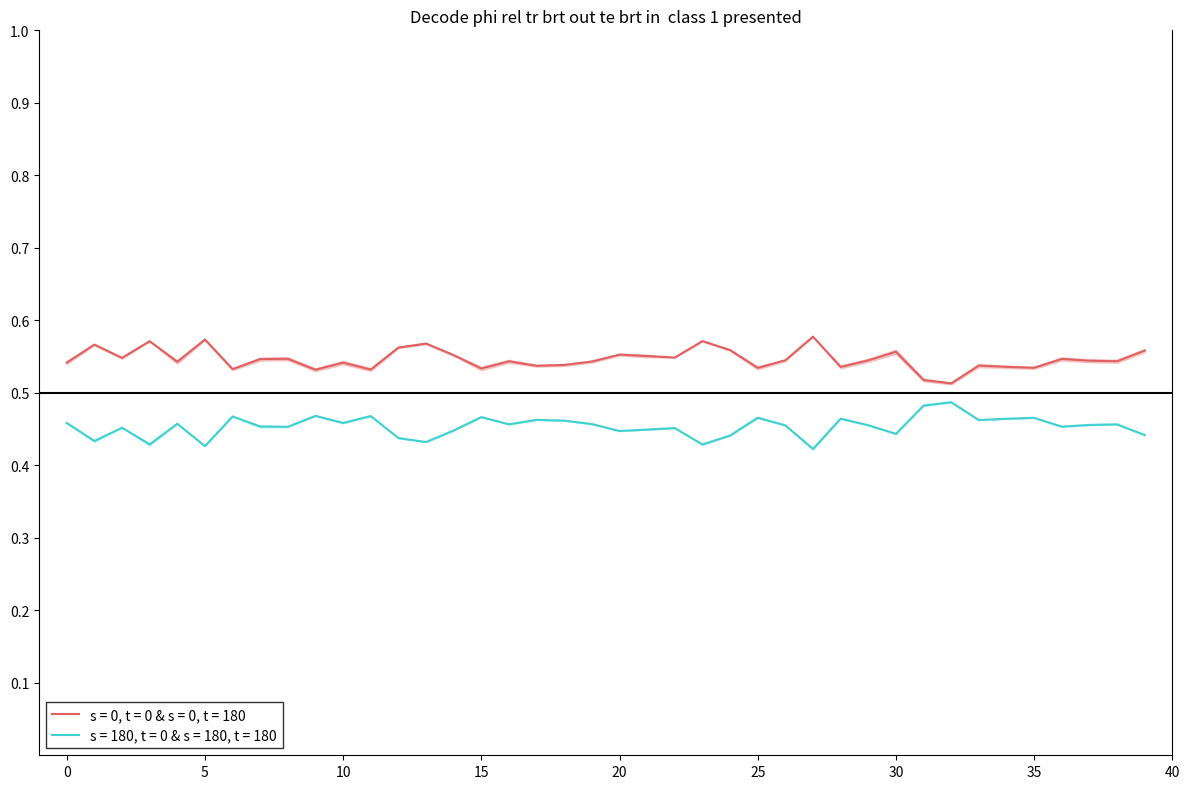

Is the value of 0_2 at 6 greater than the value of 0_6 at 24?

No